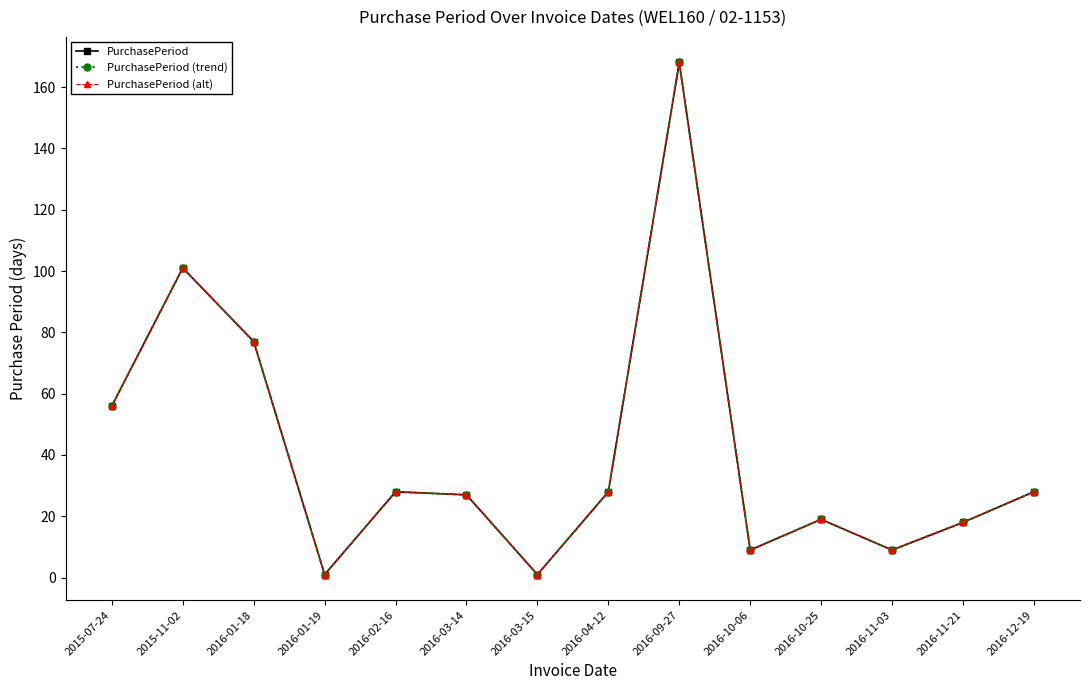

What position from the right is 2016-11-21?

2